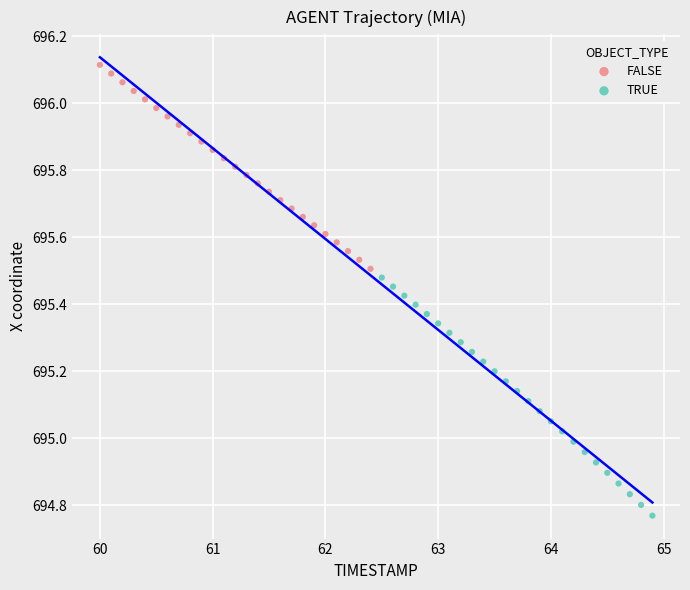

Which series has the largest Y range (max minus min)?

TRUE